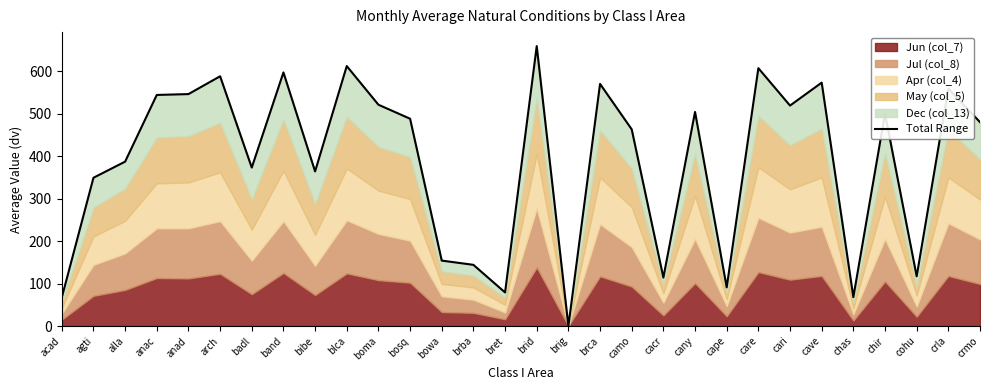

Rank the categories by value from lowest to highest.

brig, acad, chas, bret, cape, cacr, cohu, brba, bowa, agti, bibe, badl, alla, camo, crmo, bosq, chir, cany, cari, boma, anac, anad, crla, brca, cave, arch, band, care, blca, brid